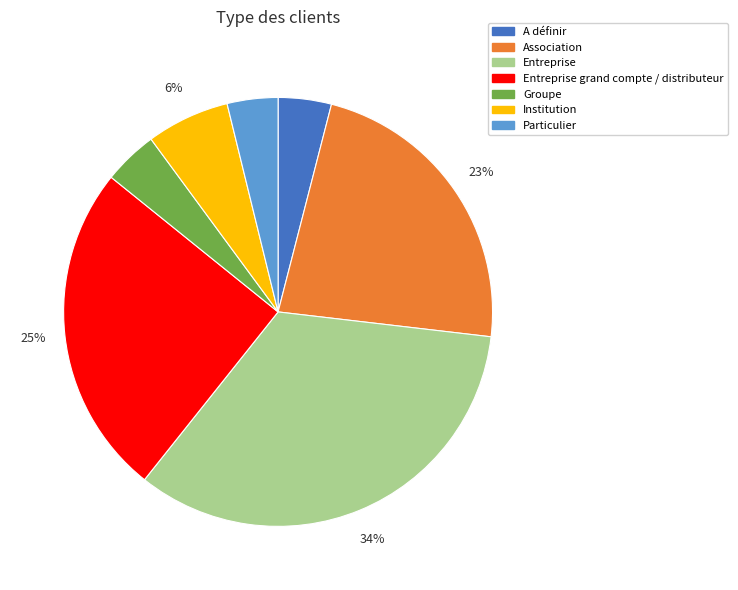

Is there a majority slice in this chart?

No